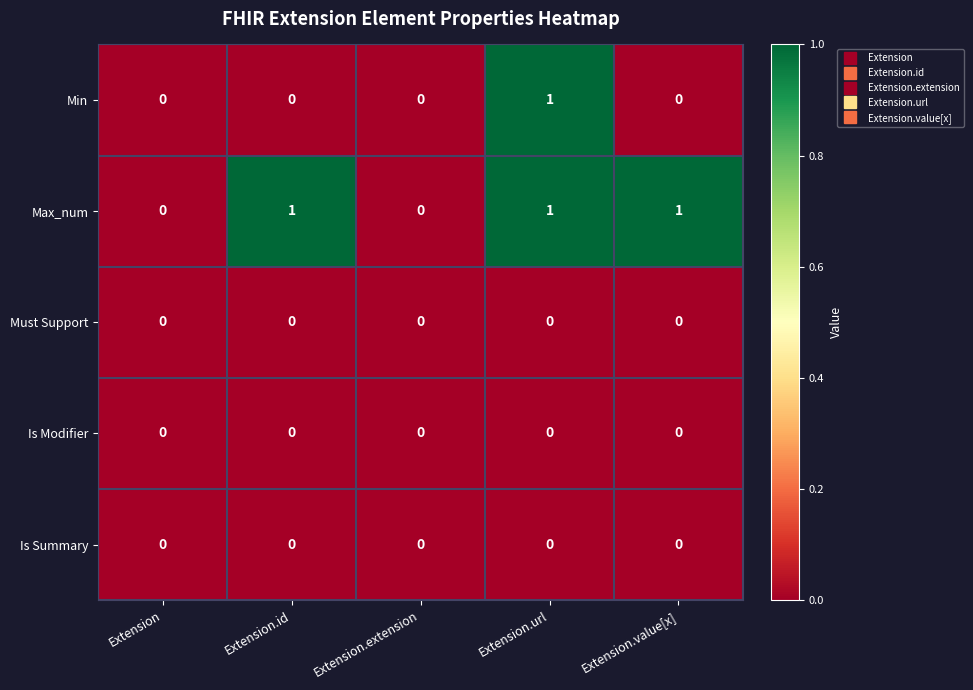

Reading right to left, transcribe all the data shown in this chart.

Min: 0	1	0	0	0
Max_num: 1	1	0	1	0
Must Support: 0	0	0	0	0
Is Modifier: 0	0	0	0	0
Is Summary: 0	0	0	0	0